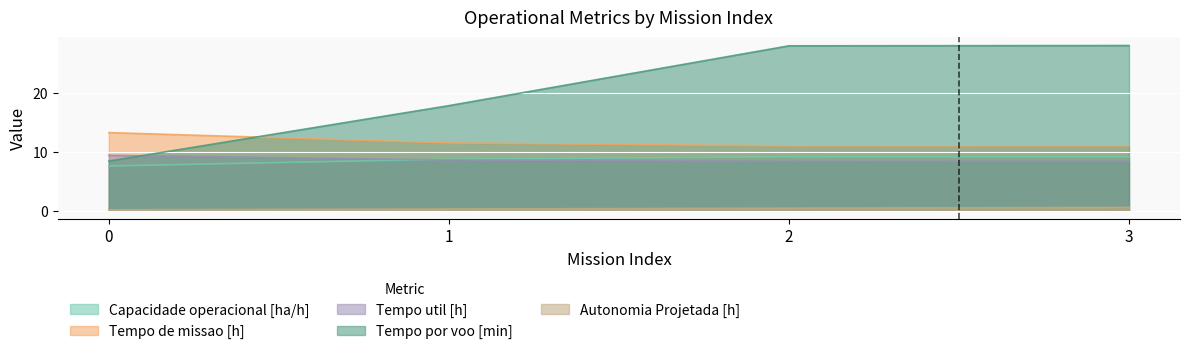

Rank the series by their maximum value, from lowest to highest.

Autonomia Projetada [h], Capacidade operacional [ha/h], Tempo util [h], Tempo de missao [h], Tempo por voo [min]